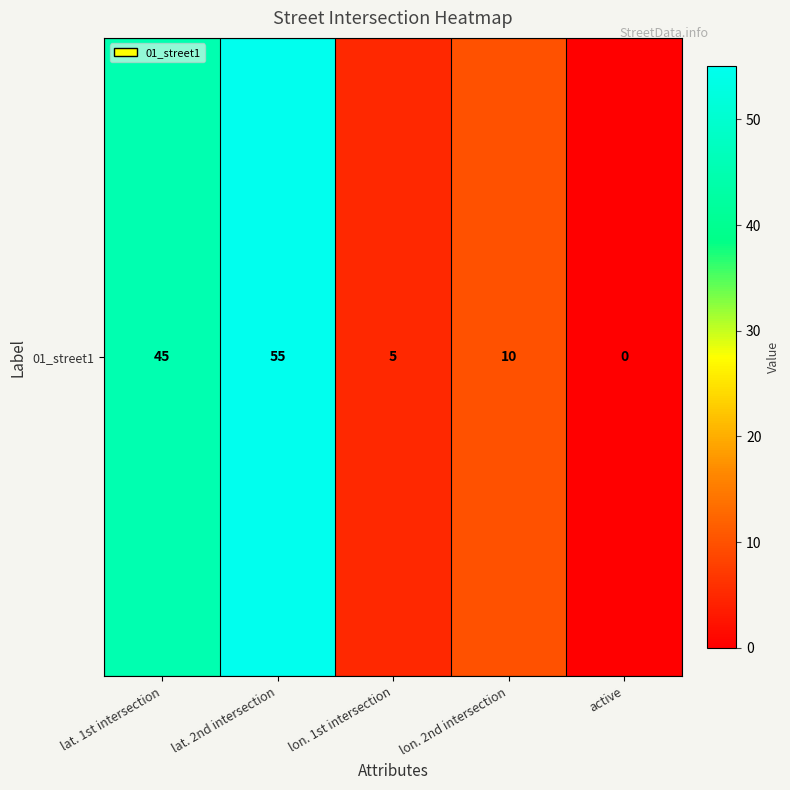

What is the ratio of the value at lat. 2nd intersection to the value at lat. 1st intersection?

1.2